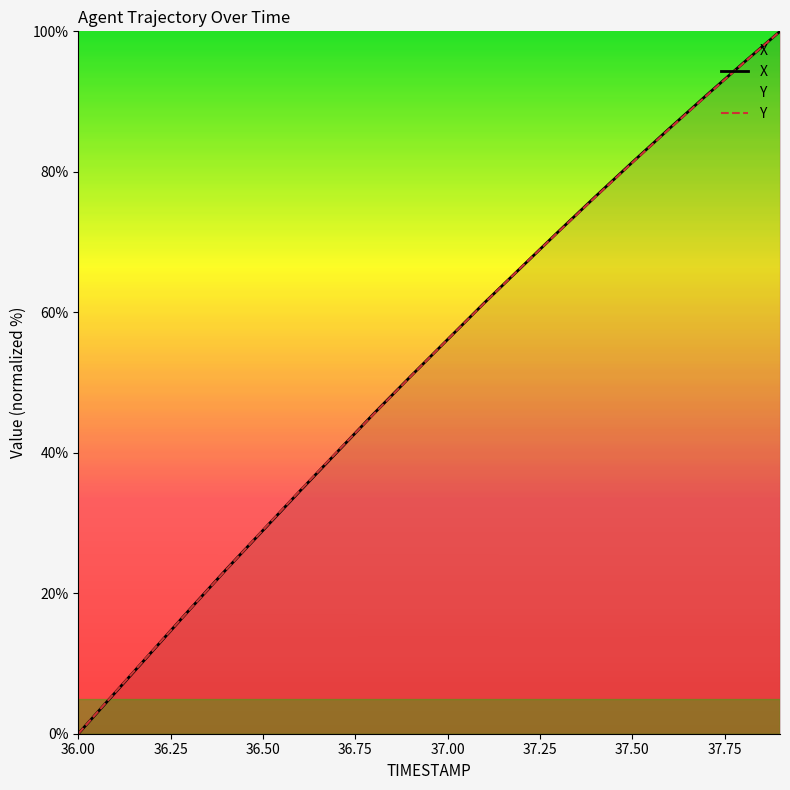

How many values in the Y series exceed 56?

10